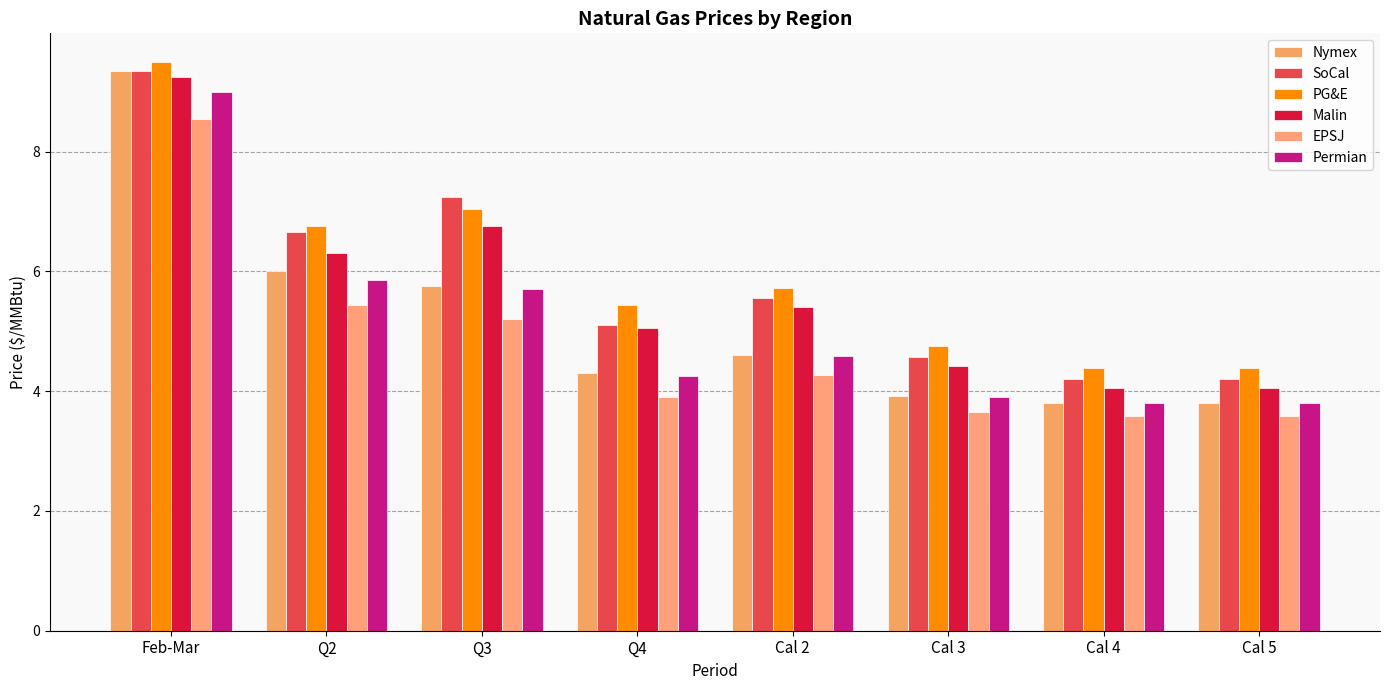

What is the total value across all series at Cal 2?

30.1